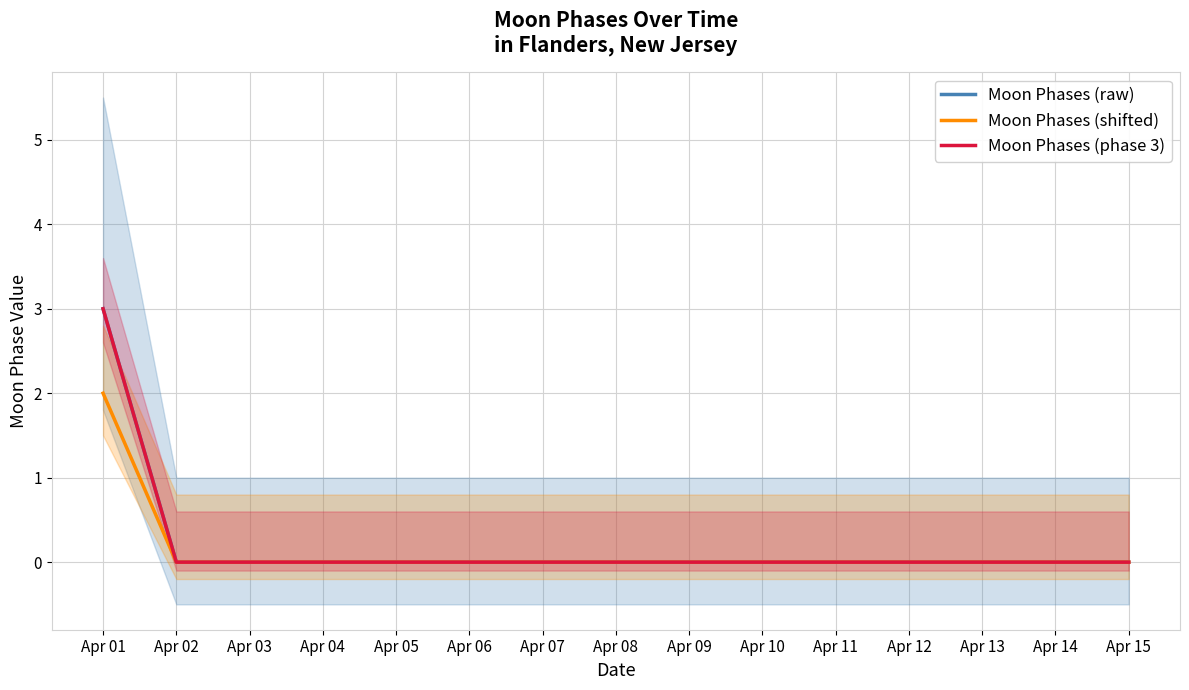

Between Apr 05 and Apr 07, which is larger?

Apr 05